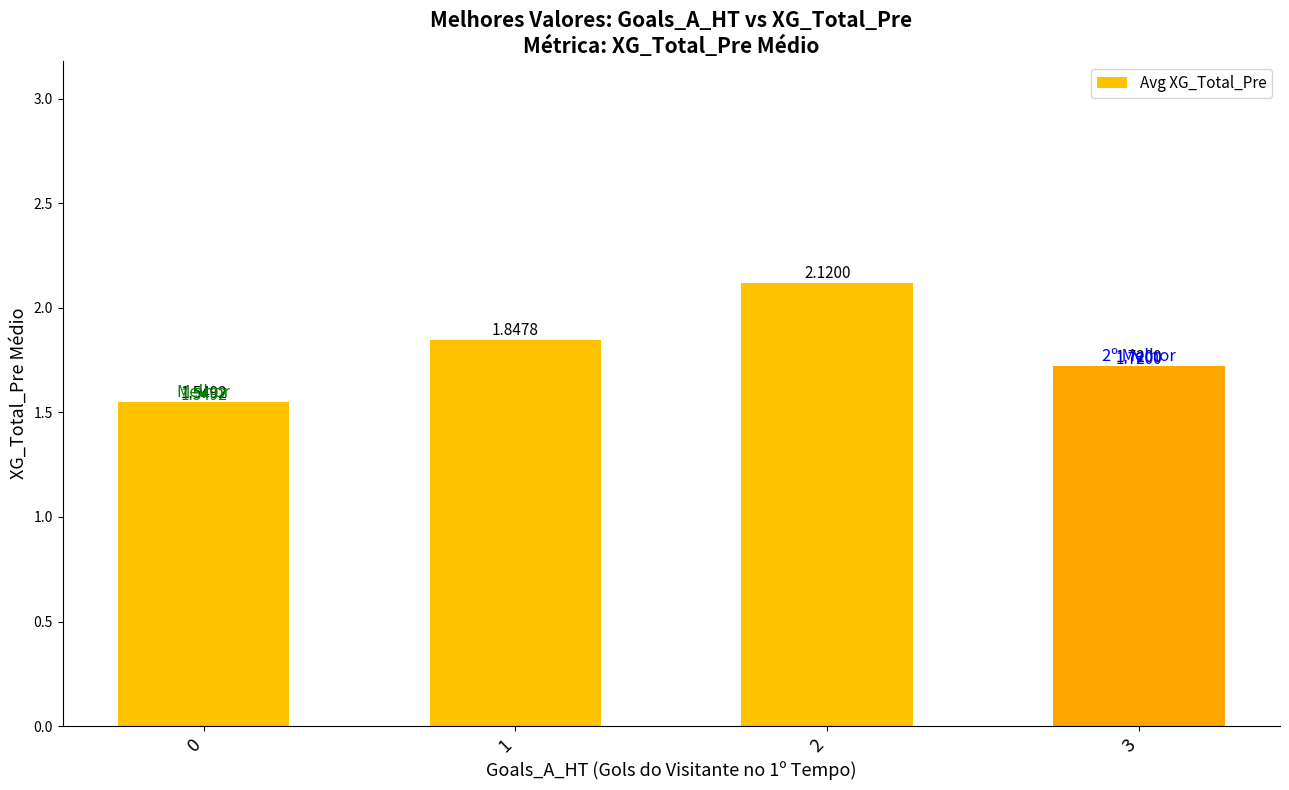

The chart shows a value of 2.7 at 0. True or false?

False